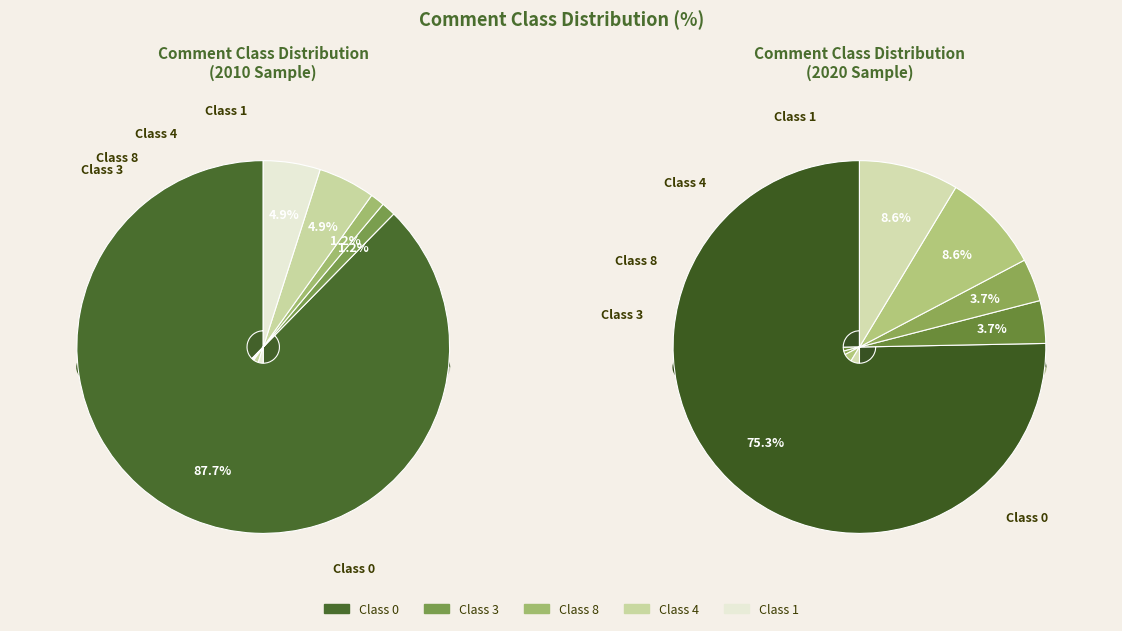

What portion of the pie excludes class_4?

95.1%